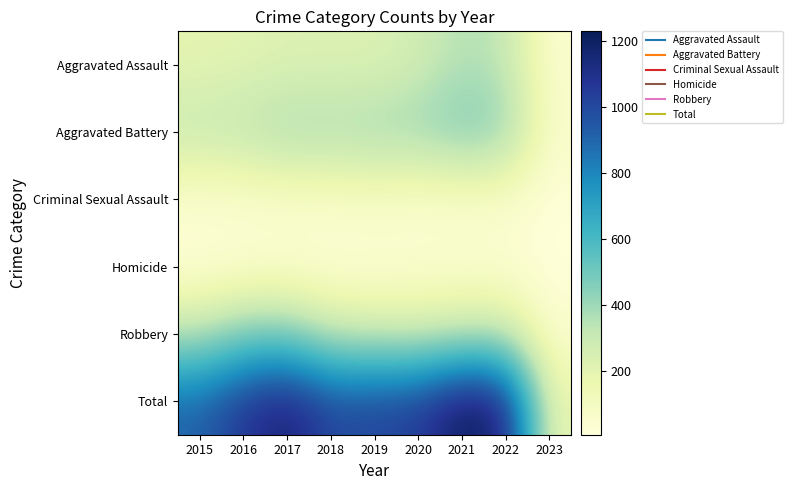

Reading left to right, extract all data points from this chart.

Aggravated Assault: 2015=194	2016=206	2017=224	2018=225	2019=223	2020=273	2021=352	2022=327	2023=44
Aggravated Battery: 2015=316	2016=336	2017=400	2018=389	2019=407	2020=416	2021=479	2022=439	2023=63
Criminal Sexual Assault: 2015=46	2016=50	2017=61	2018=60	2019=77	2020=48	2021=61	2022=54	2023=13
Homicide: 2015=15	2016=26	2017=33	2018=25	2019=22	2020=41	2021=38	2022=36	2023=6
Robbery: 2015=337	2016=454	2017=460	2018=301	2019=287	2020=263	2021=300	2022=304	2023=49
Total: 2015=908	2016=1072	2017=1178	2018=1000	2019=1016	2020=1041	2021=1230	2022=1160	2023=175